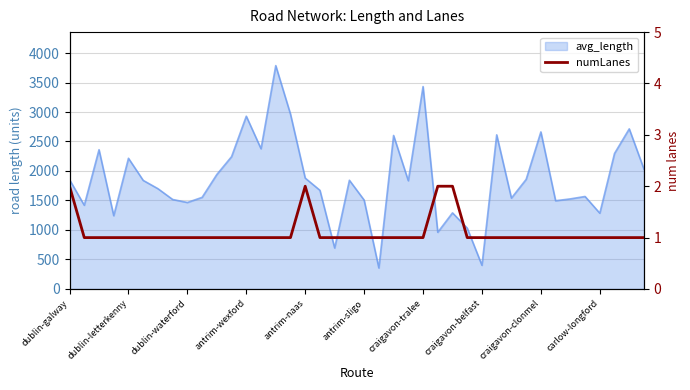

At which category does the chart reach its minimum across all series?

dublin-letterkenny